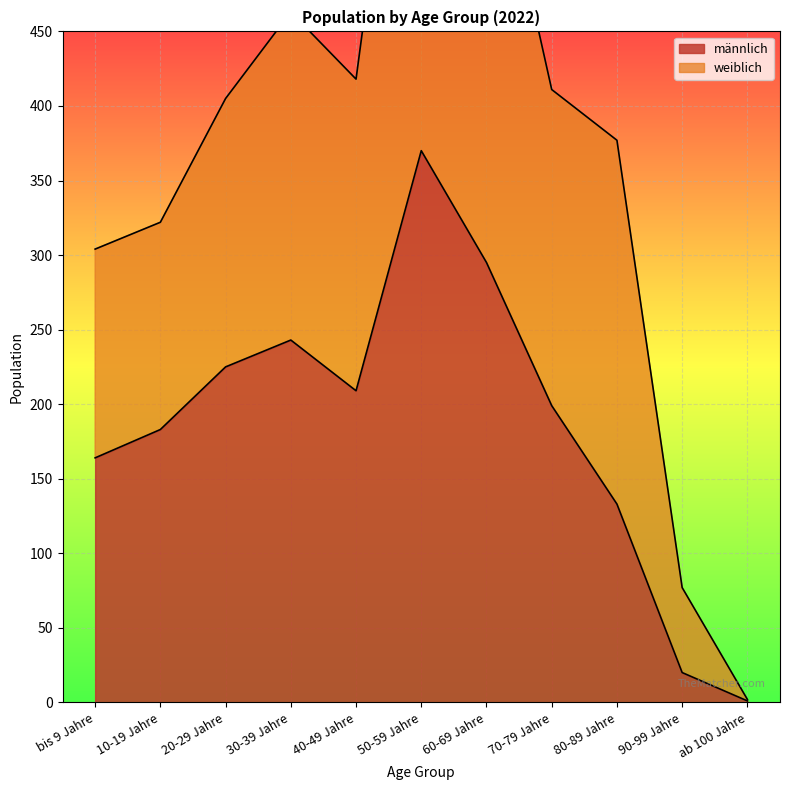

Reading left to right, list all the values displayed in this chart.

bis 9 Jahre=164	10-19 Jahre=183	20-29 Jahre=225	30-39 Jahre=243	40-49 Jahre=209	50-59 Jahre=370	60-69 Jahre=295	70-79 Jahre=199	80-89 Jahre=133	90-99 Jahre=20	ab 100 Jahre=1